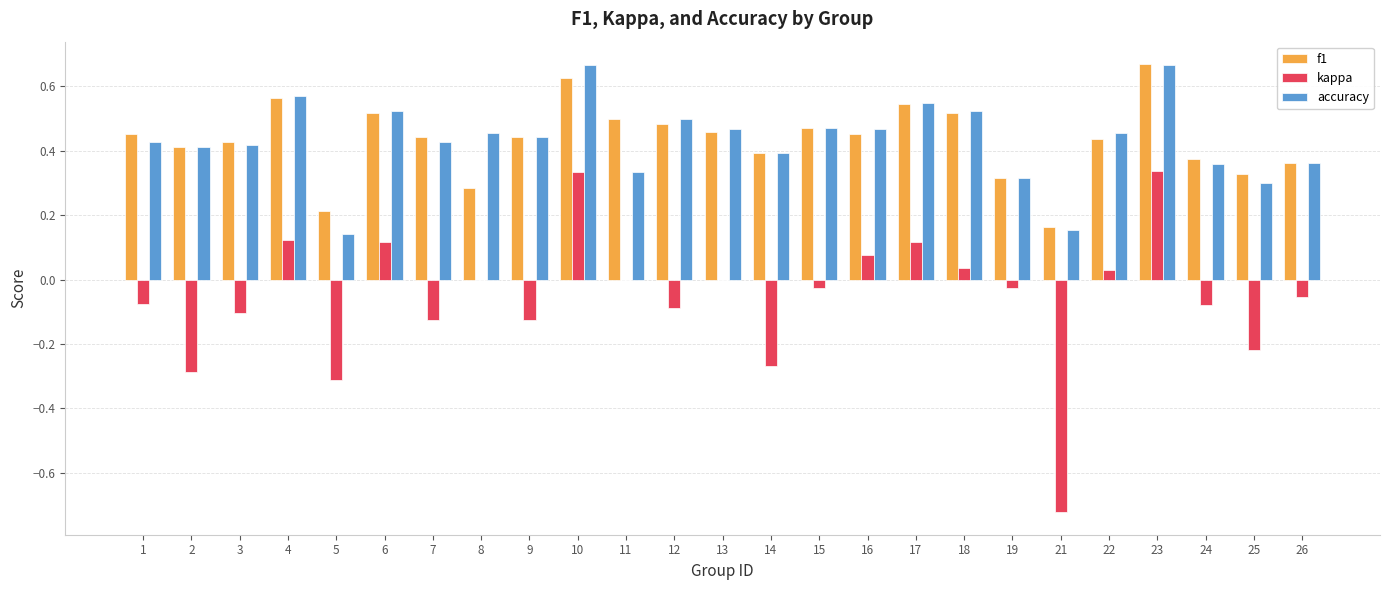

Is the value of f1 at 15 greater than the value of kappa at 4?

Yes